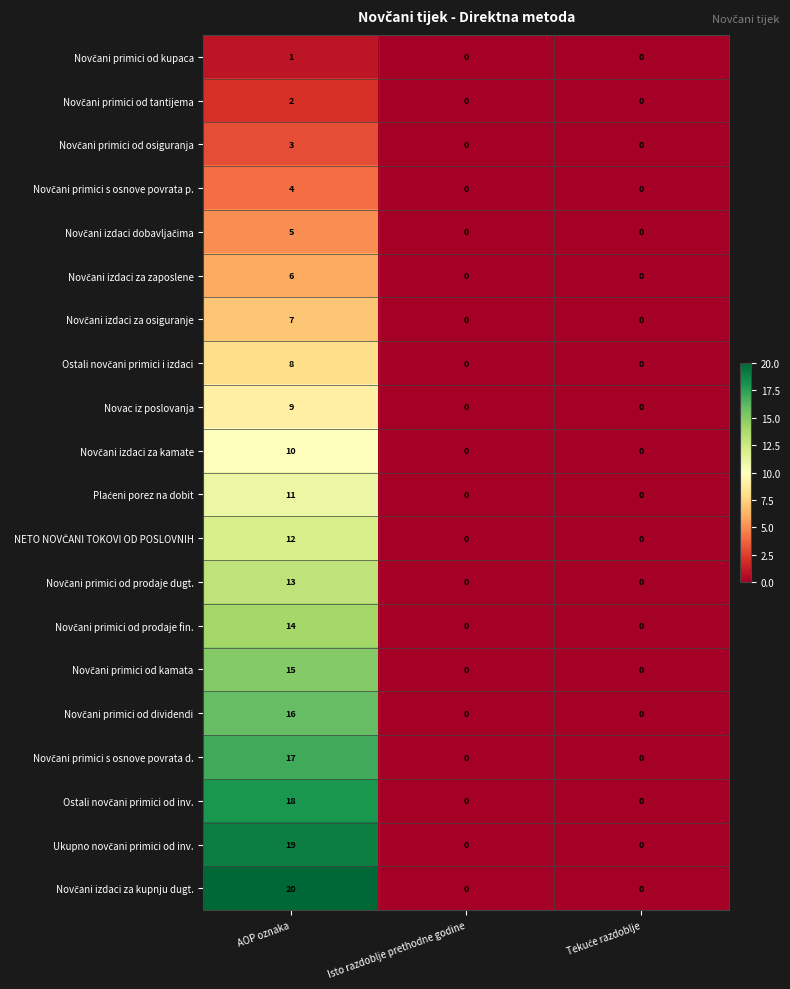

At which category is the sum across all series the highest?

AOP oznaka